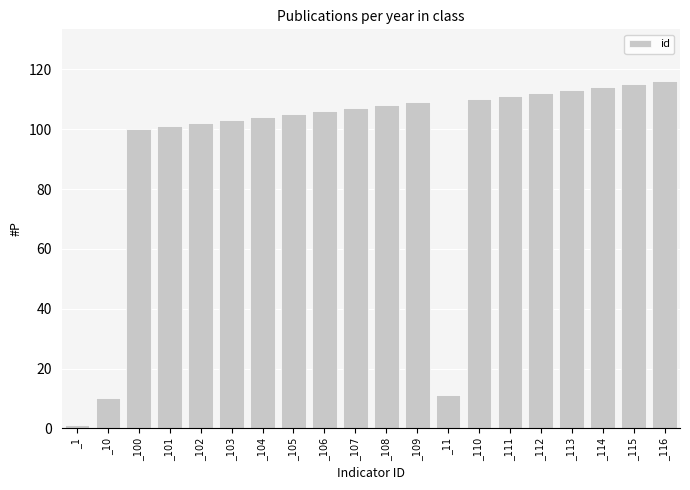

Between _113 and _106, which is larger?

_113